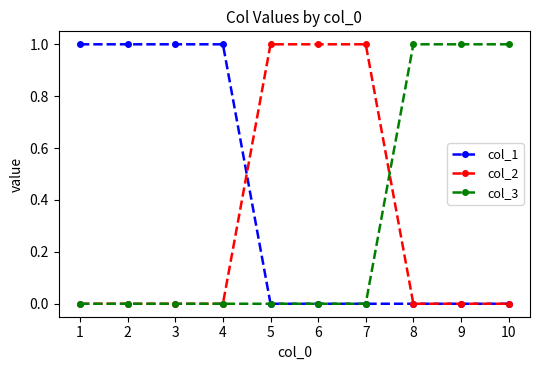

Reading left to right, list all the values displayed in this chart.

col_1: 1	1	1	1	0	0	0	0	0	0
col_2: 0	0	0	0	1	1	1	0	0	0
col_3: 0	0	0	0	0	0	0	1	1	1